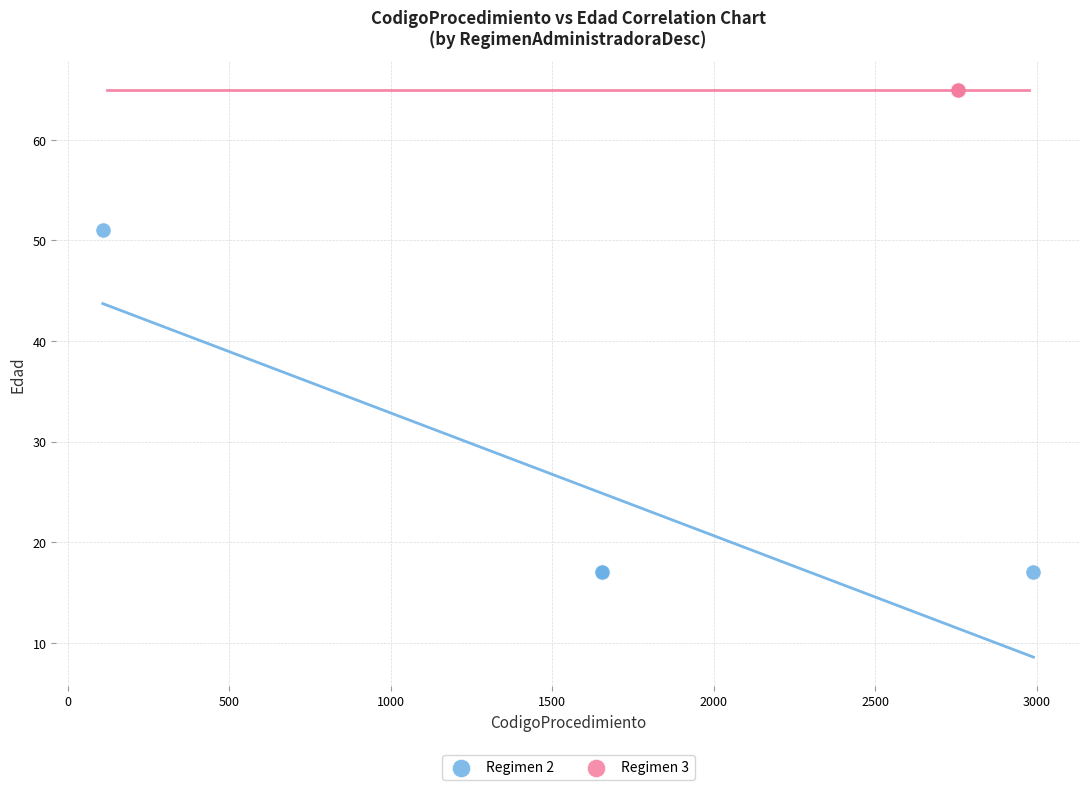

Which series contains the highest Y value?

Regimen 3